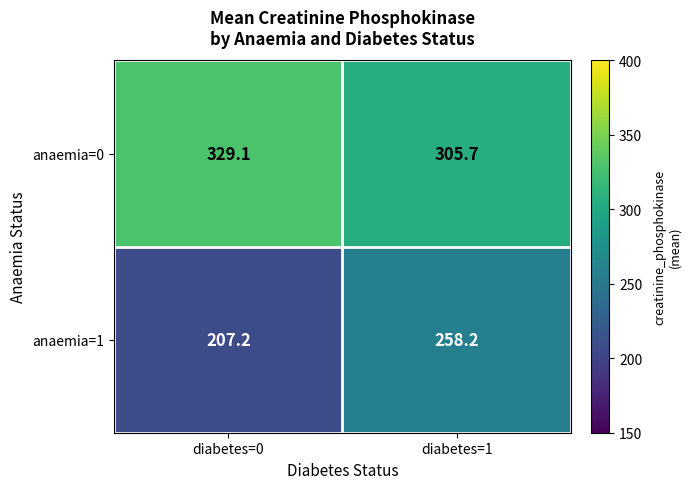

How many values in the anaemia=1 series are below 258?

1